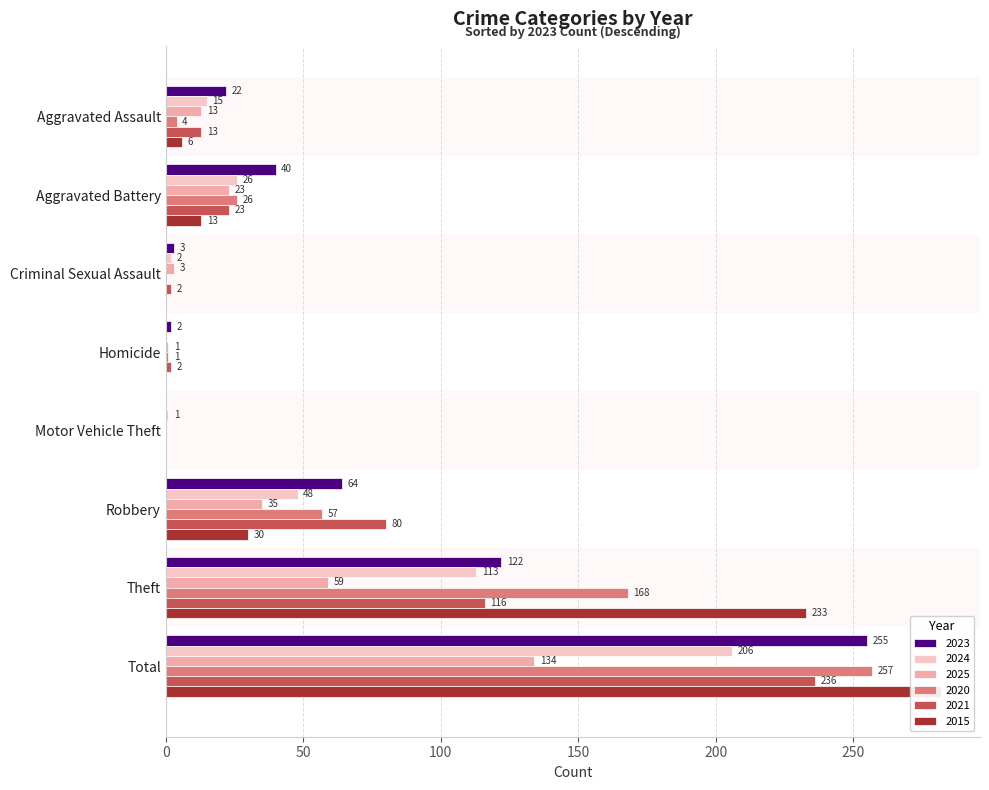

Reading left to right, transcribe all the data shown in this chart.

2023: 22	40	3	2	0	64	122	255
2024: 15	26	2	0	1	48	113	206
2025: 13	23	3	1	0	35	59	134
2020: 4	26	0	1	0	57	168	257
2021: 13	23	2	2	0	80	116	236
2015: 6	13	0	0	0	30	233	282